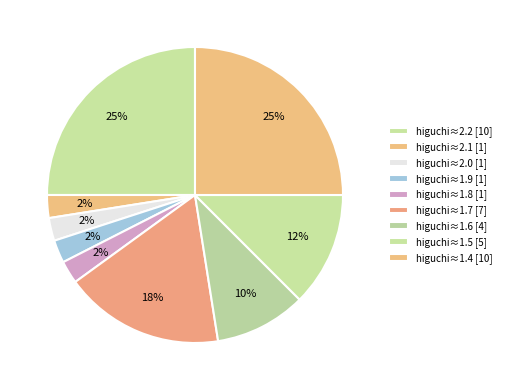

How many segments does this pie chart have?

9